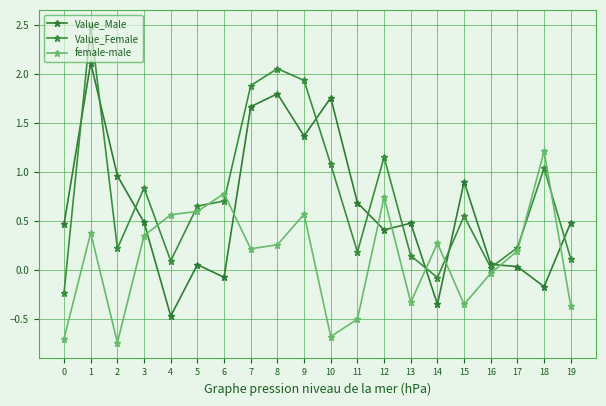

Reading left to right, transcribe all the data shown in this chart.

Value_Male: 0=0.5	1=2.1	2=1.0	3=0.5	4=-0.5	5=0.1	6=-0.1	7=1.7	8=1.8	9=1.4	10=1.8	11=0.7	12=0.4	13=0.5	14=-0.4	15=0.9	16=0.1	17=0.0	18=-0.2	19=0.5
Value_Female: 0=-0.2	1=2.5	2=0.2	3=0.8	4=0.1	5=0.7	6=0.7	7=1.9	8=2.1	9=1.9	10=1.1	11=0.2	12=1.2	13=0.1	14=-0.1	15=0.5	16=0.0	17=0.2	18=1.0	19=0.1
female-male: 0=-0.7	1=0.4	2=-0.7	3=0.3	4=0.6	5=0.6	6=0.8	7=0.2	8=0.3	9=0.6	10=-0.7	11=-0.5	12=0.7	13=-0.3	14=0.3	15=-0.4	16=-0.0	17=0.2	18=1.2	19=-0.4